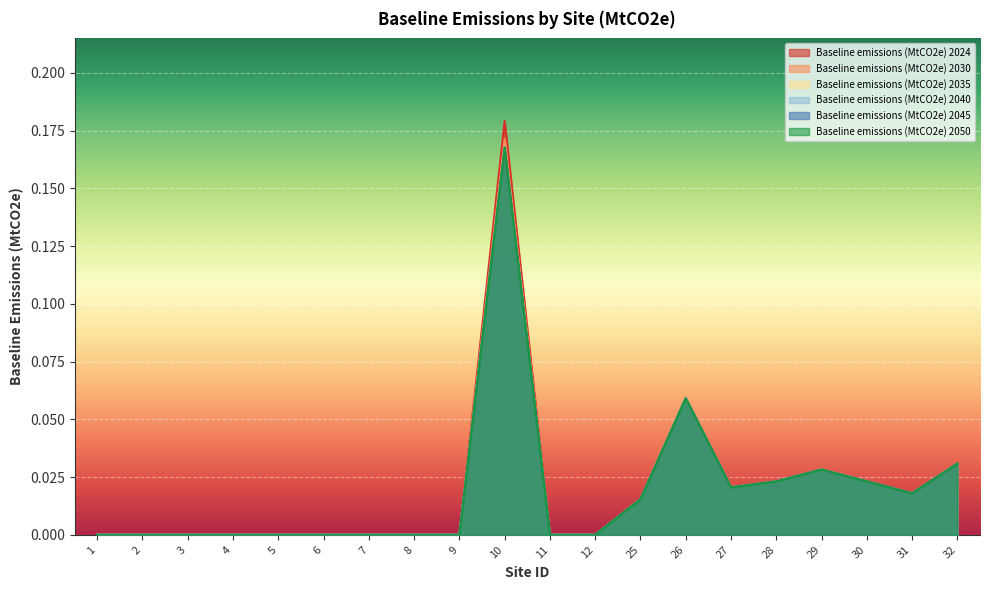

List the labels in order of Baseline emissions (MtCO2e) 2040 value, largest first.

10, 26, 32, 29, 28, 30, 27, 31, 25, 1, 2, 3, 4, 5, 6, 7, 8, 9, 11, 12